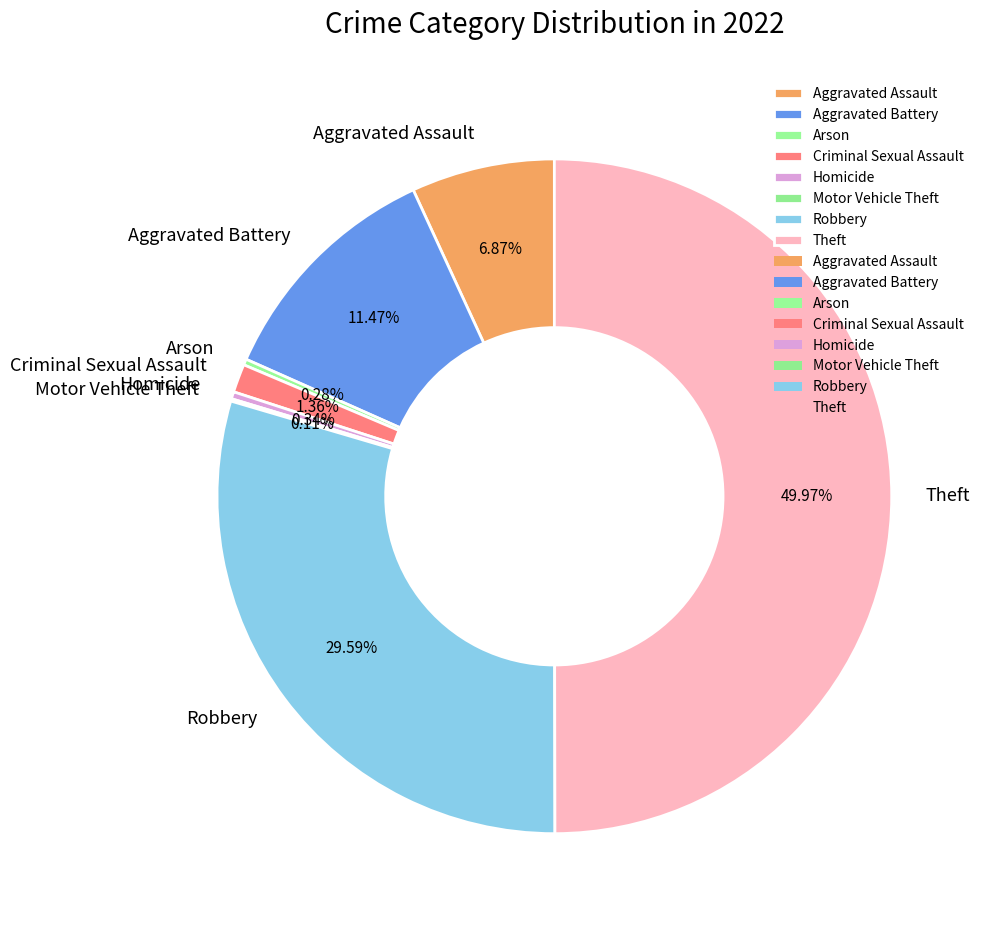

Which category has the biggest portion of the pie?

Theft